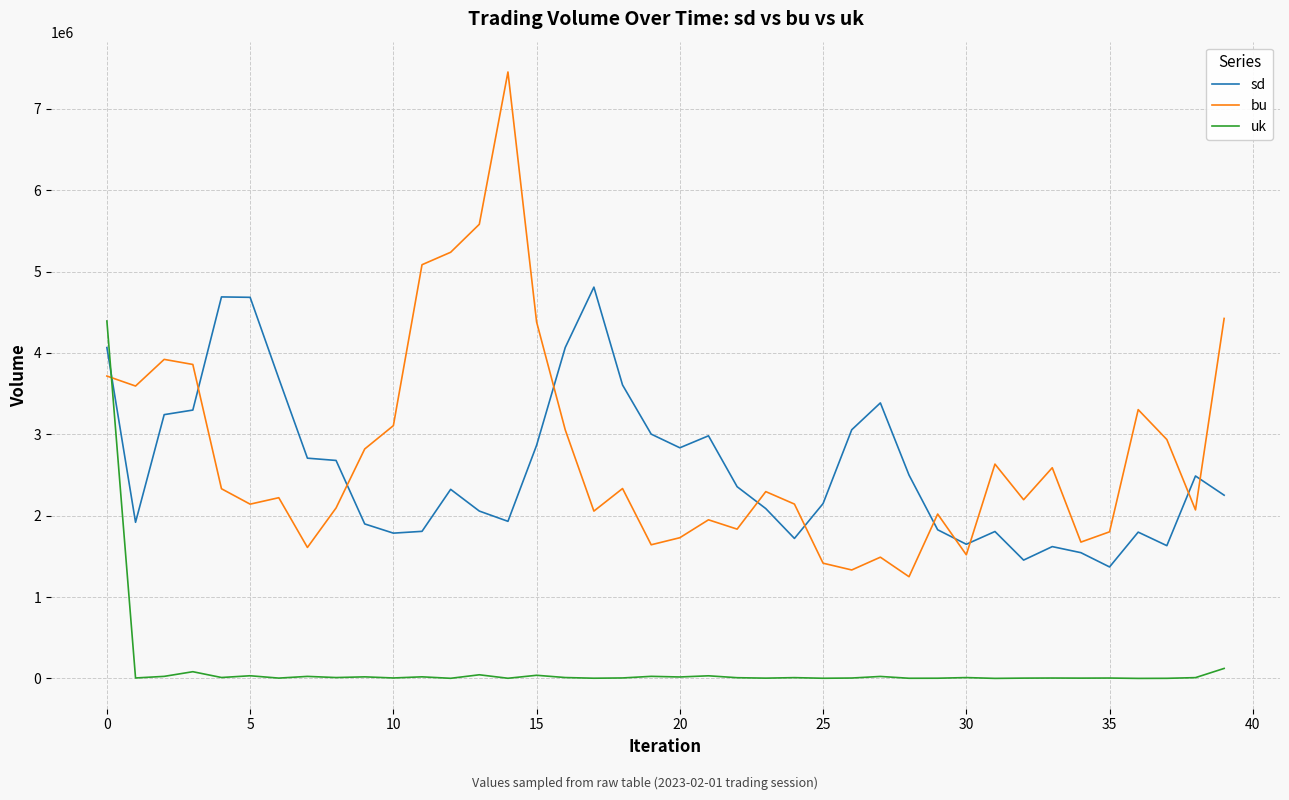

True or false: bu and sd intersect in this chart.

True